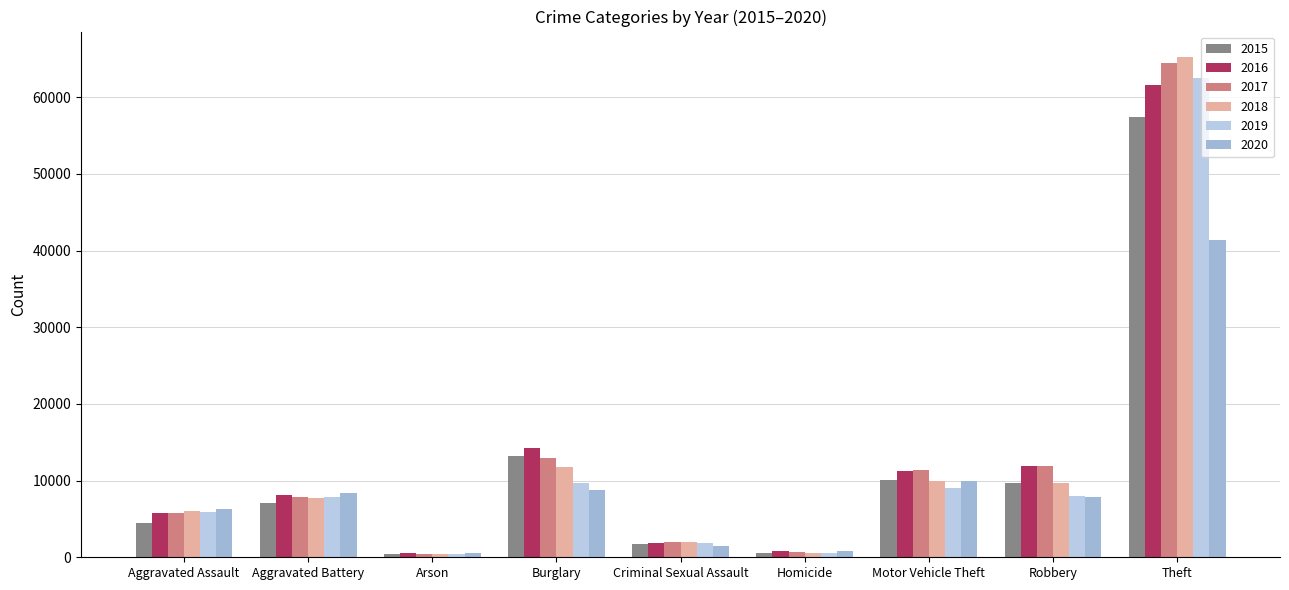

The value of 2016 at Motor Vehicle Theft is 11286. True or false?

True